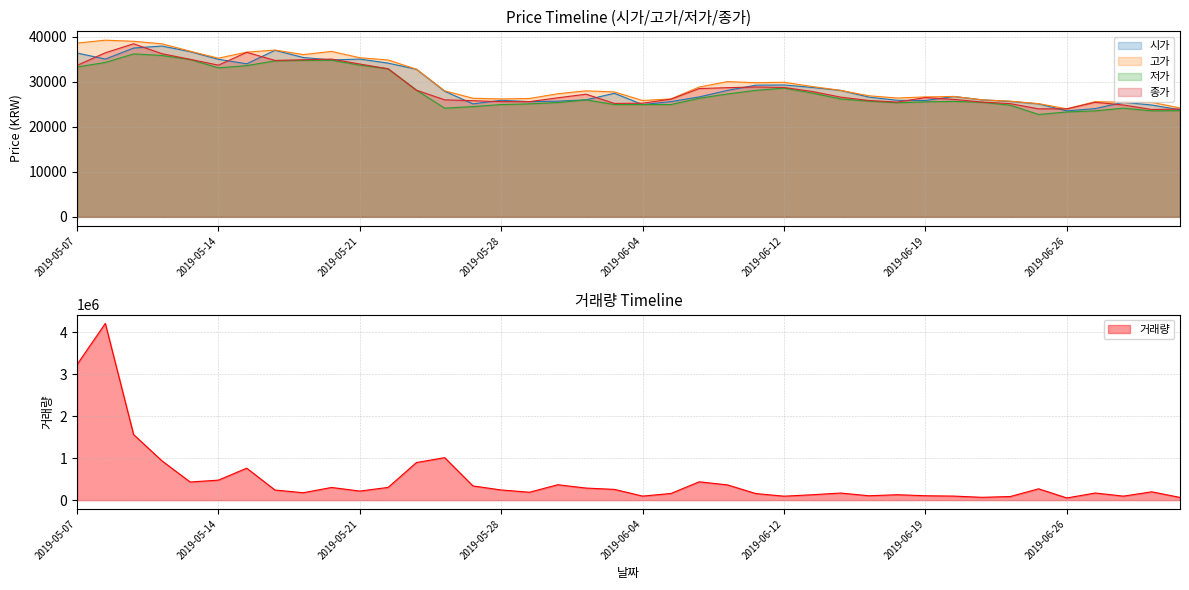

Which category has the lowest value across all series?

2019-06-25